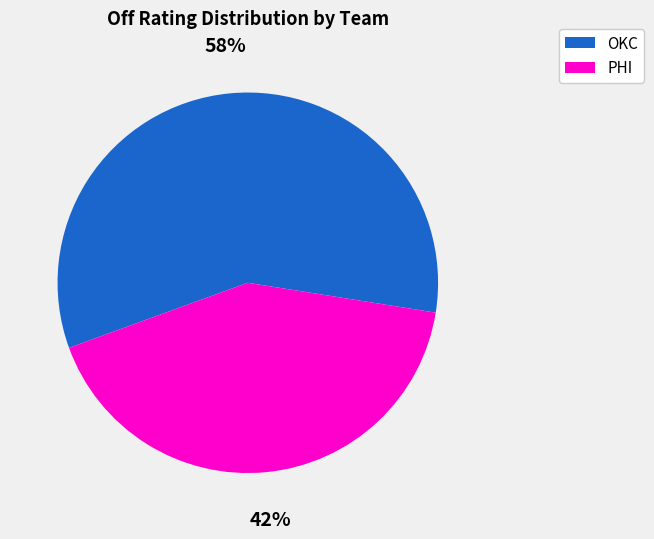

Does any single category account for the majority?

Yes